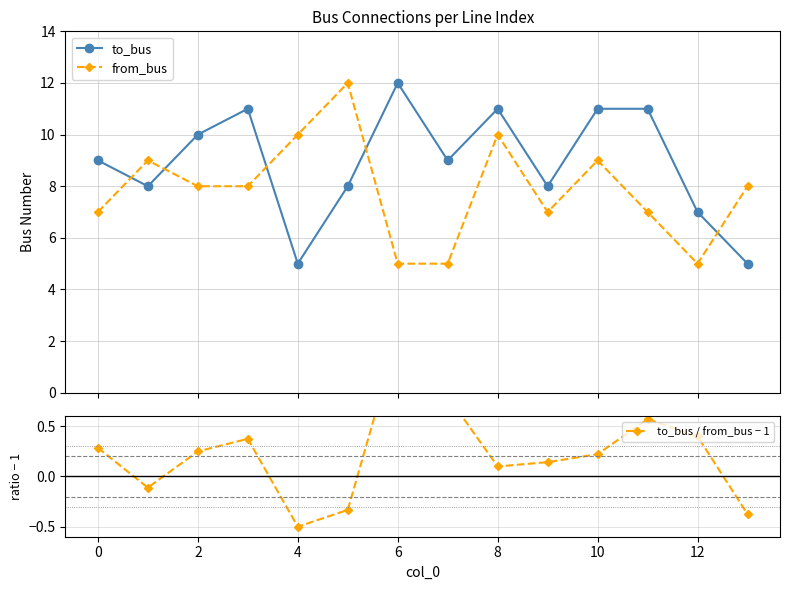

What is the lowest value of the to_bus series?

5